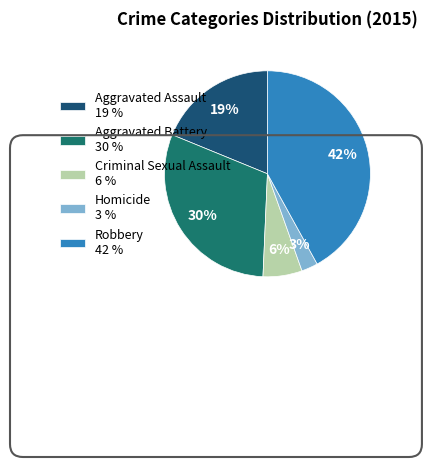

To the nearest percent, what is the difference between the largest and smallest slice percentages?

39%